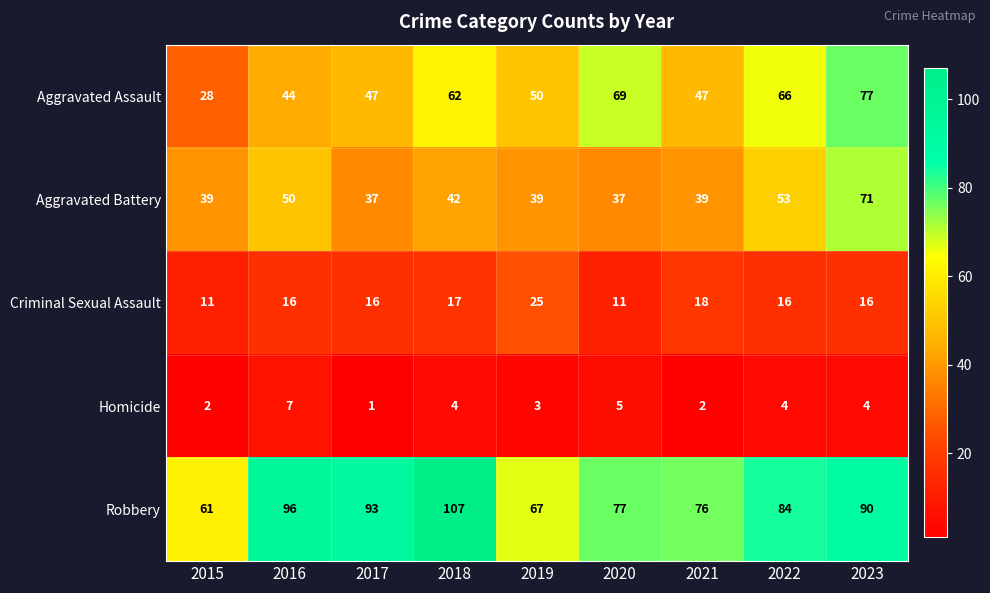

Rank the series by their maximum value, from lowest to highest.

Homicide, Criminal Sexual Assault, Aggravated Battery, Aggravated Assault, Robbery